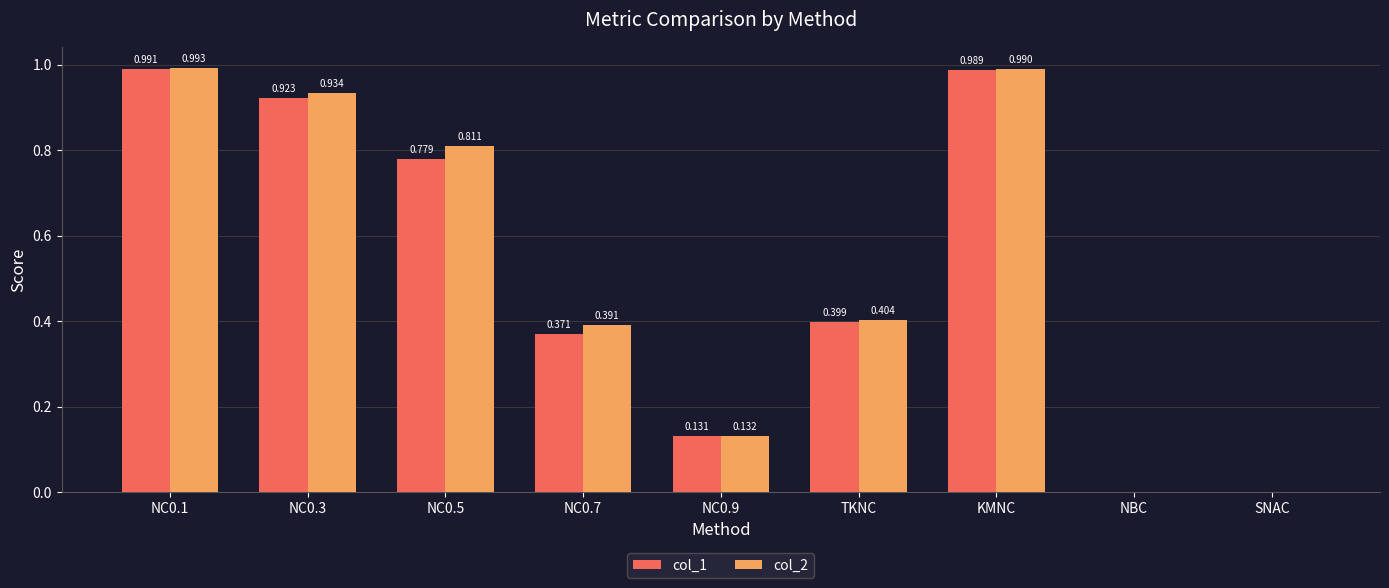

Is the value of col_1 at NC0.7 greater than the value of col_2 at NC0.1?

No